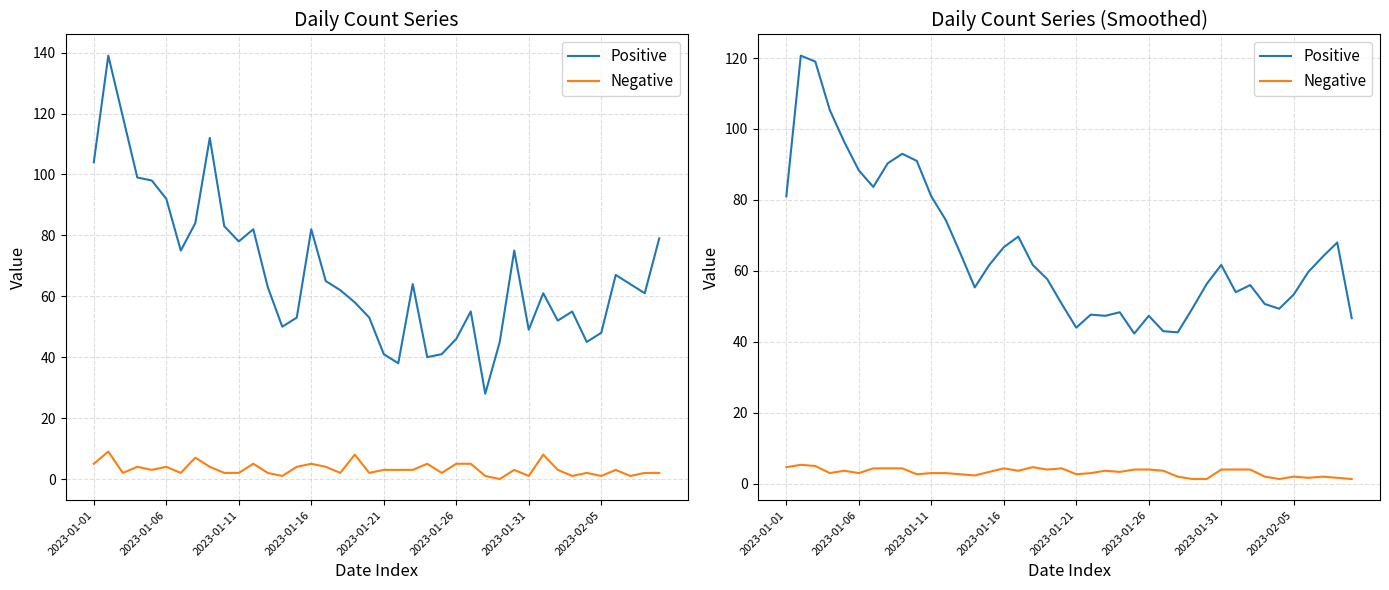

What is the difference between the second highest and second lowest values in the Negative series?

3.7